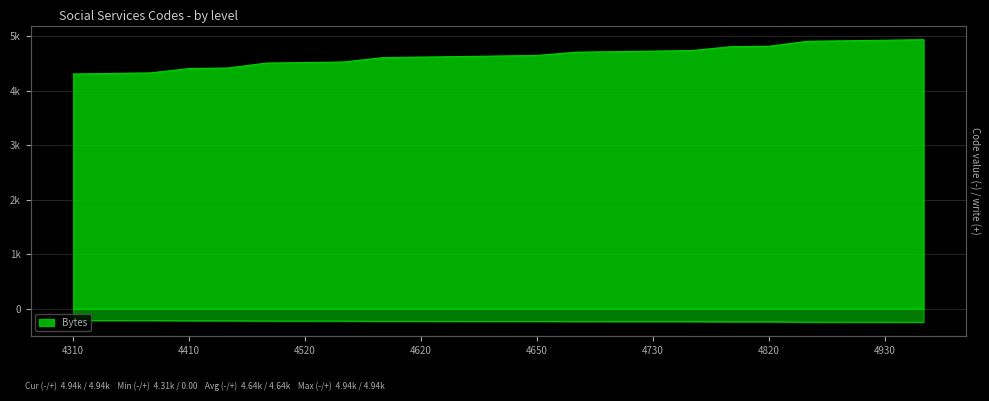

How many categories are shown in the chart?

23